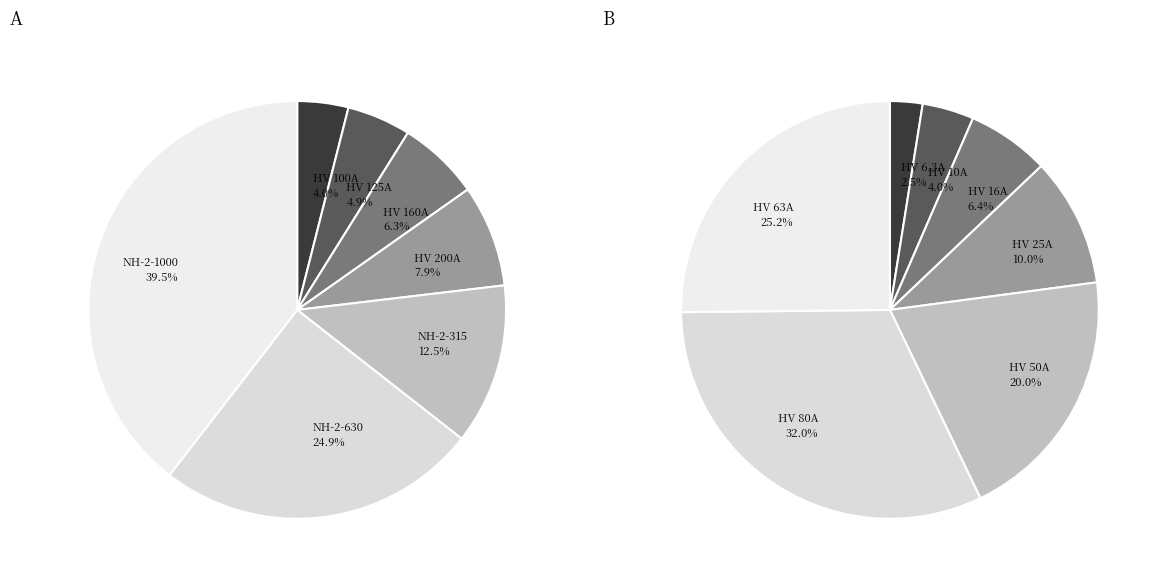

What percentage do 4 and 3 together represent?

20.4%